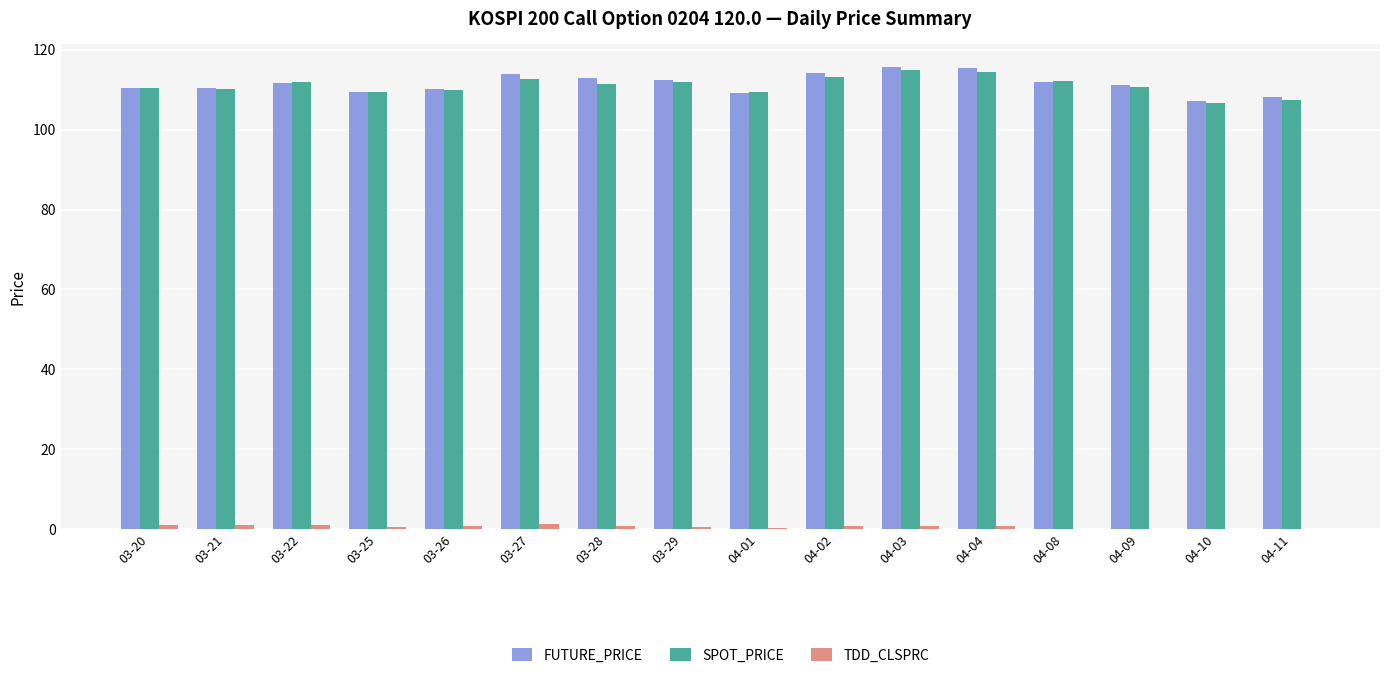

What is the sum of all SPOT_PRICE values?

1776.2